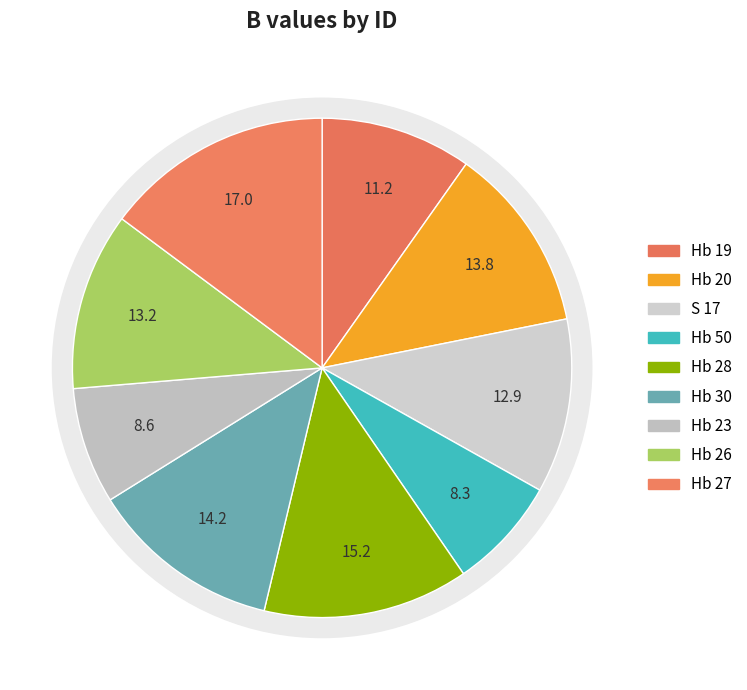

Combined, do Hb 30 and Hb 26 account for over 50%?

No